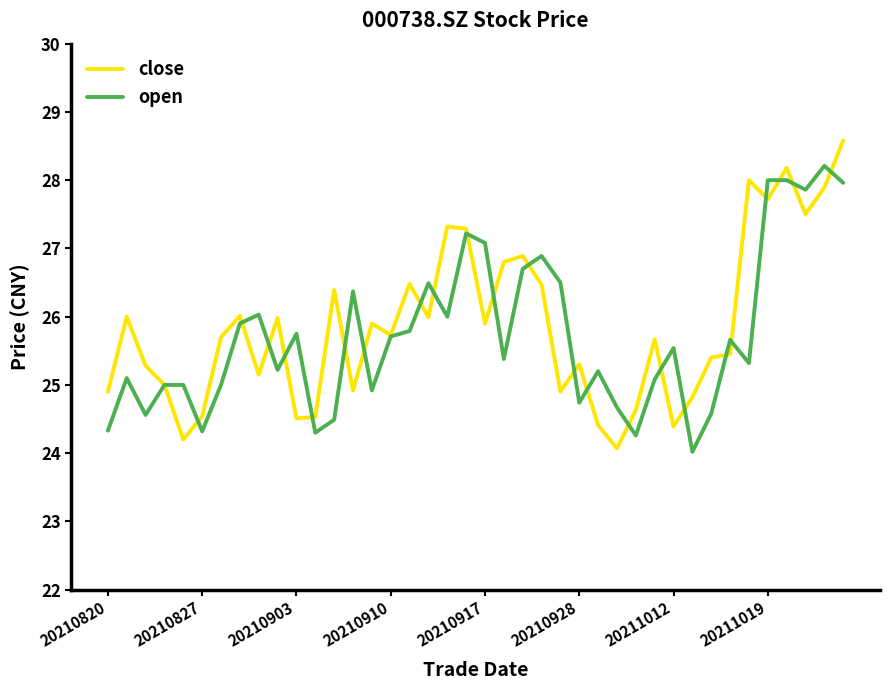

Count the number of categories in the chart.

40